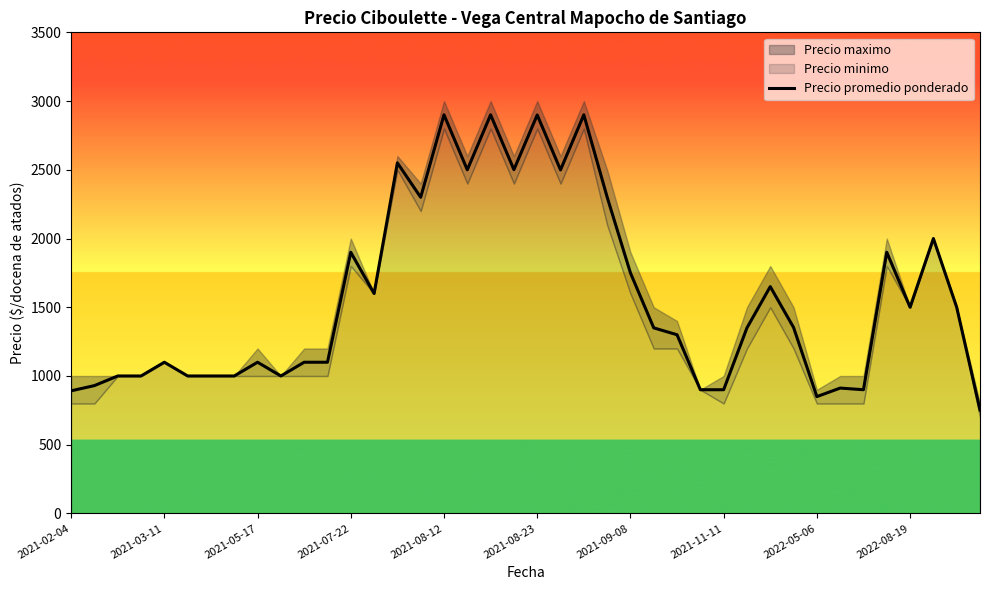

Rank the categories by value from highest to lowest.

16, 18, 22, 20, 14, 19, 17, 21, 23, 15, 37, 12, 35, 24, 30, 13, 36, 38, 31, 25, 29, 26, 2021-08-12, 2022-05-06, 10, 11, 2021-05-17, 2021-07-22, 2021-08-23, 2021-09-08, 2021-11-11, 2022-08-19, 2021-03-11, 33, 27, 28, 34, 2021-02-04, 32, 39